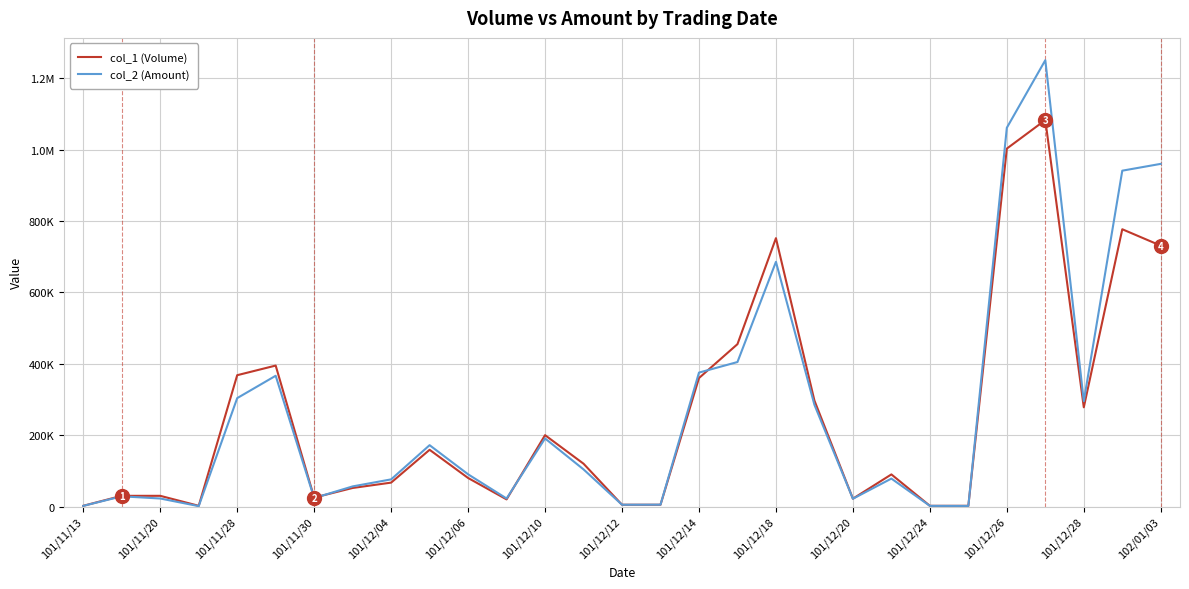

Does the chart have visible grid lines?

Yes